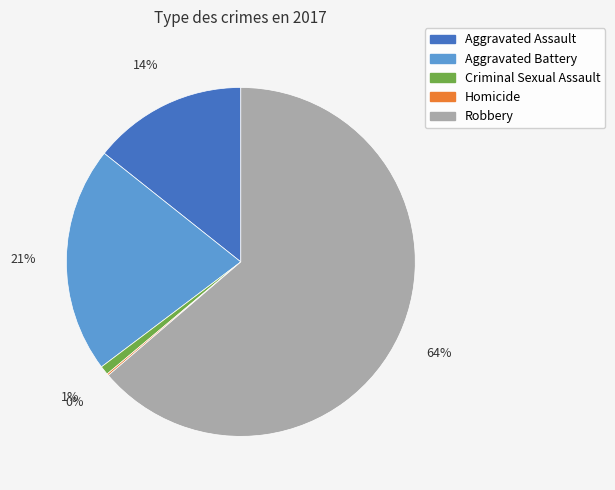

Is it true that Aggravated Assault is 27% of the pie?

False